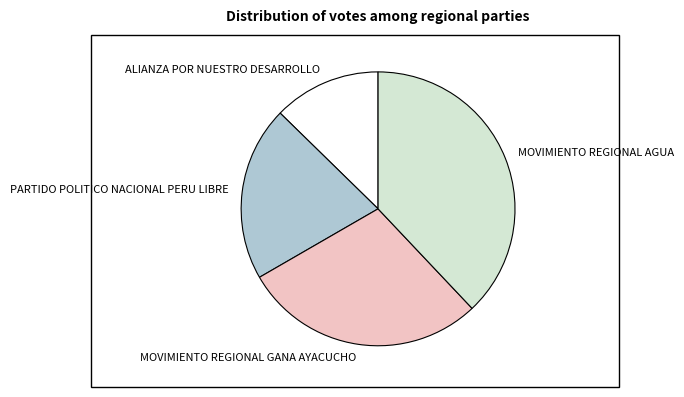

Combined, do PARTIDO POLITICO NACIONAL PERU LIBRE and ALIANZA POR NUESTRO DESARROLLO account for over 50%?

No